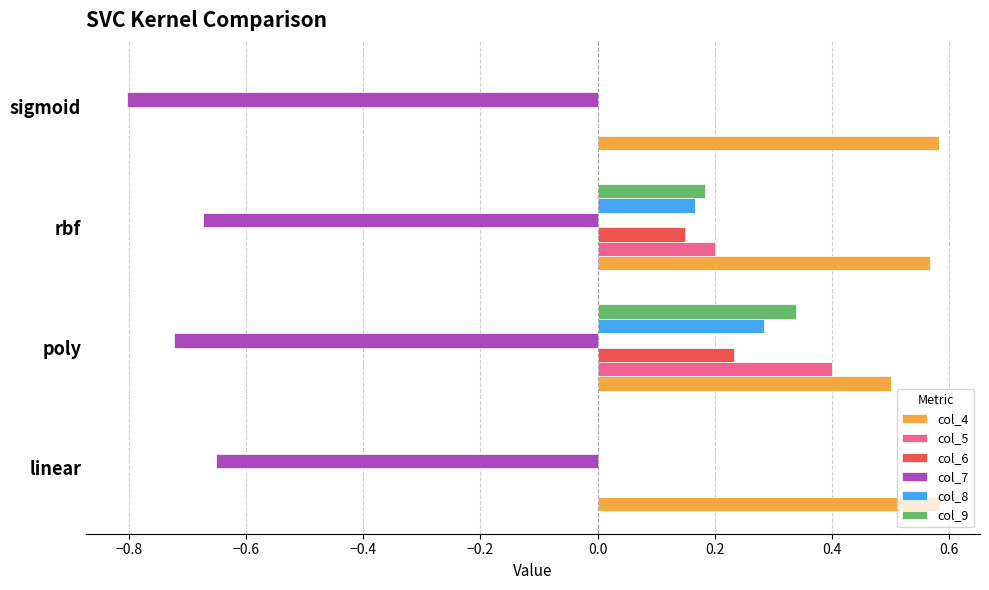

True or false: col_7 has a value of -0.5 at sigmoid.

False